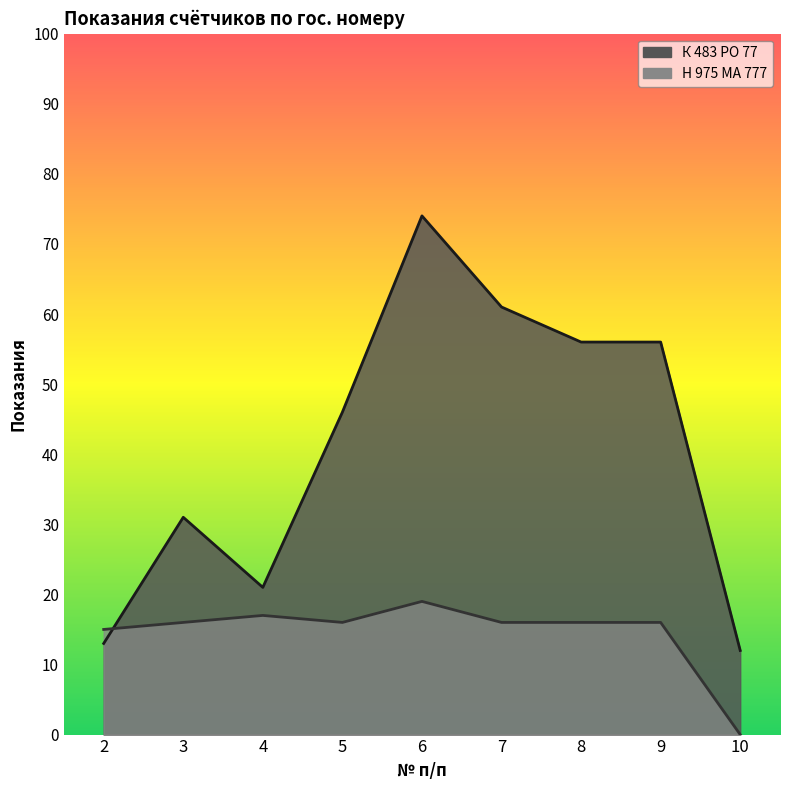

At which category does Н 975 МА 777 reach its first local valley?

5